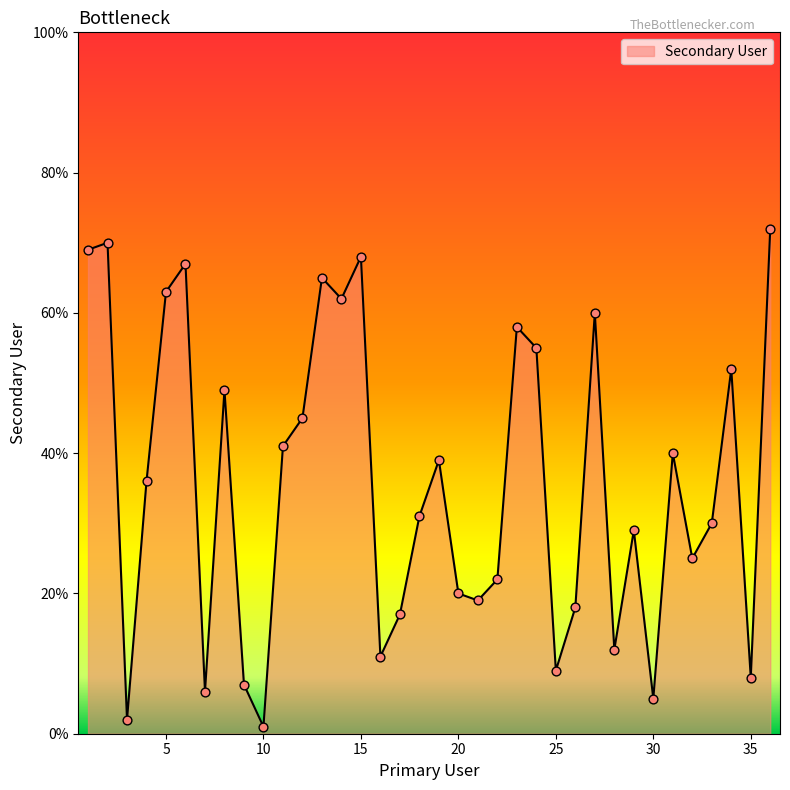

What is the maximum value shown in the chart?

72